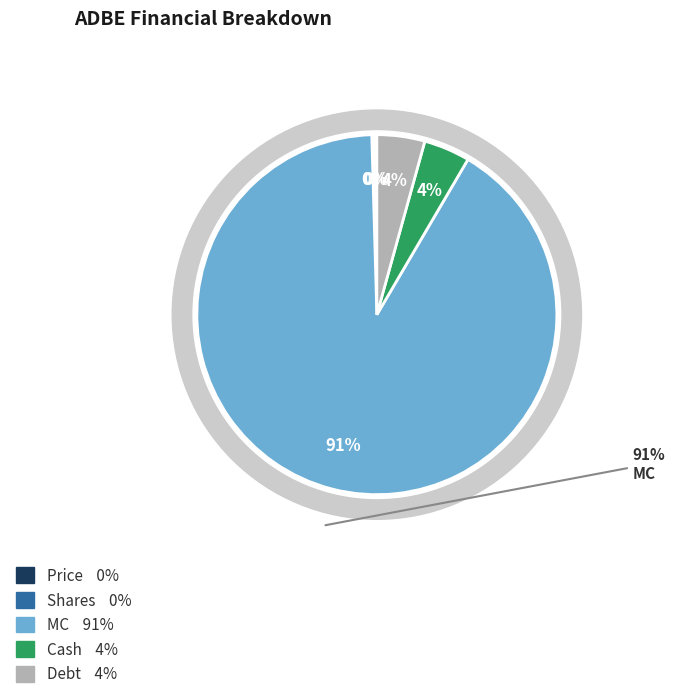

To the nearest percent, what is the average slice percentage?

20%